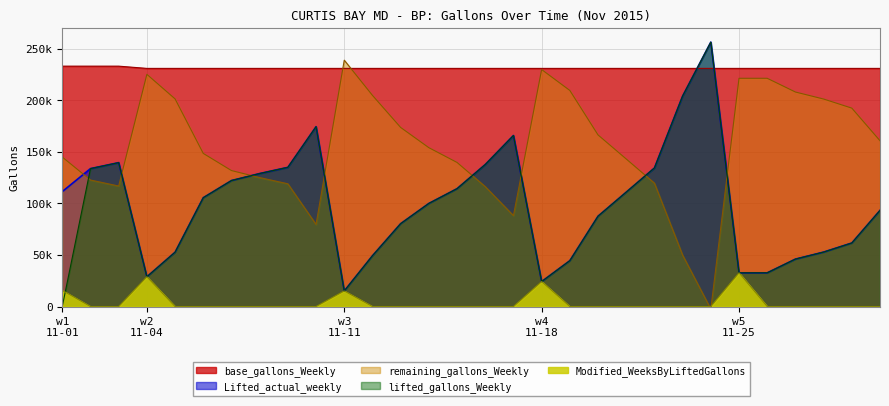

What is the average value of the lifted_gallons_Weekly series?

95411